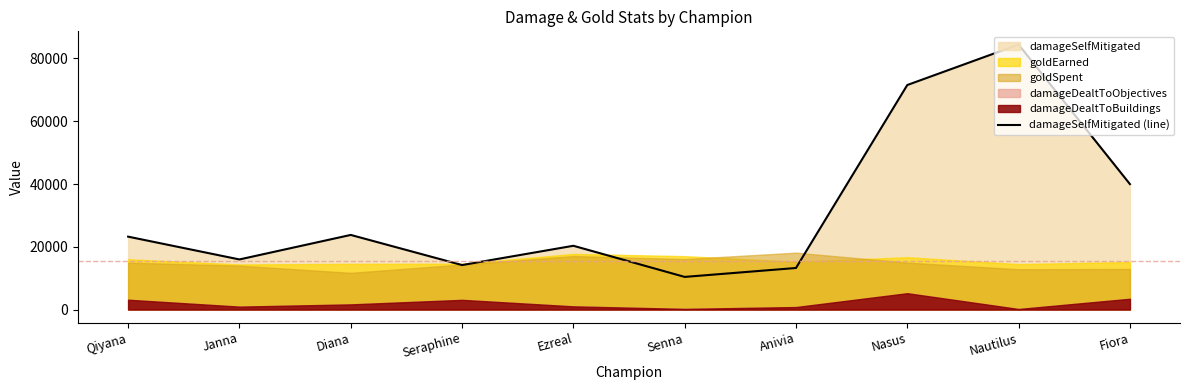

At which category does the data reach its first local peak?

Diana